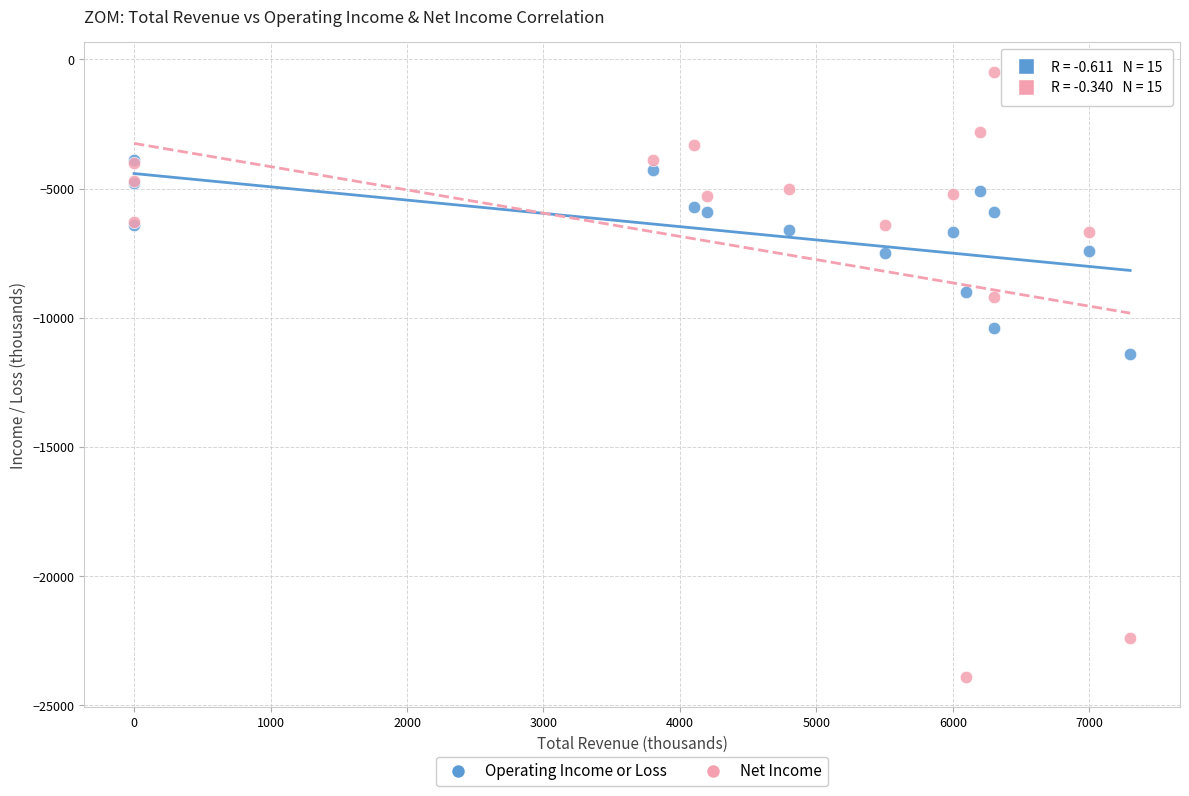

In the Net Income series, what Y value is closest to -12200?

-9200